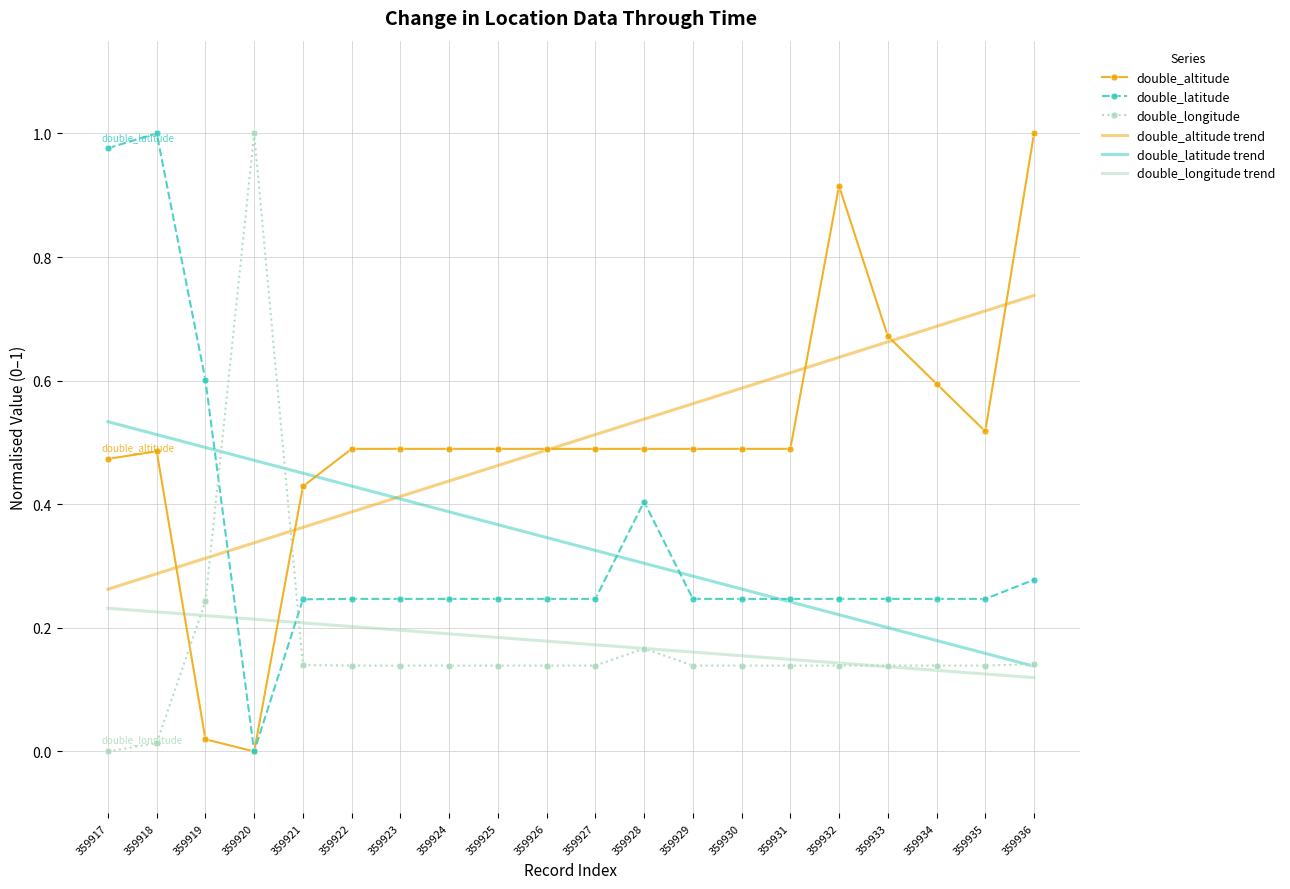

Is the value of double_latitude at 359928 greater than the value of double_longitude trend at 359919?

Yes